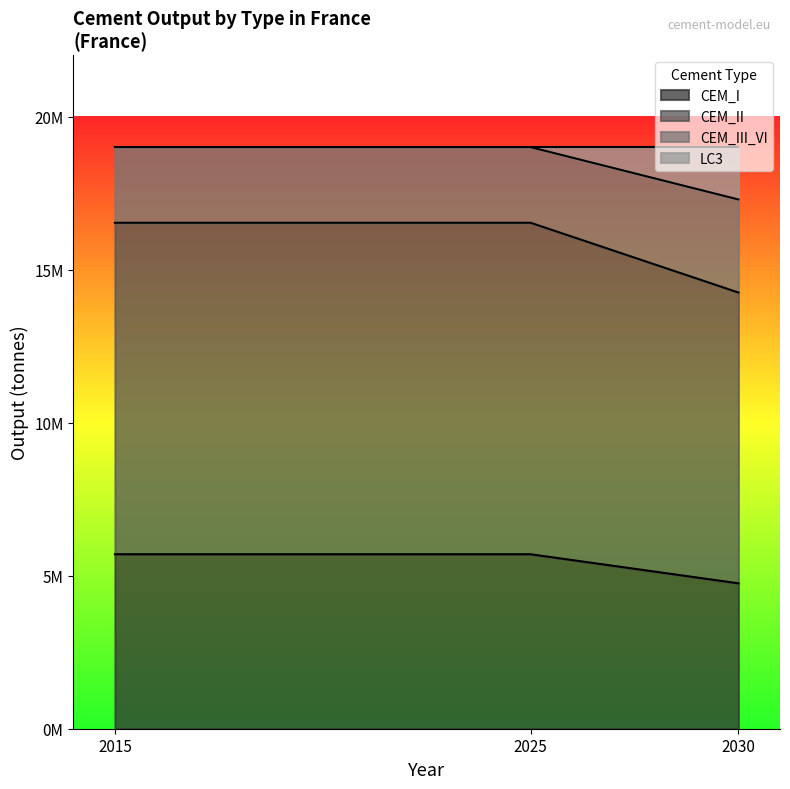

At which category is the sum across all series the highest?

2015